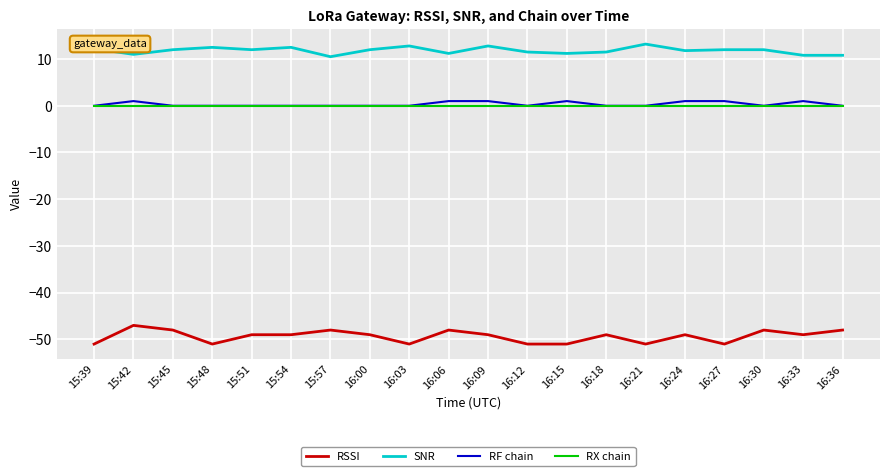

Rank the series by their maximum value, from highest to lowest.

SNR, RF chain, RX chain, RSSI